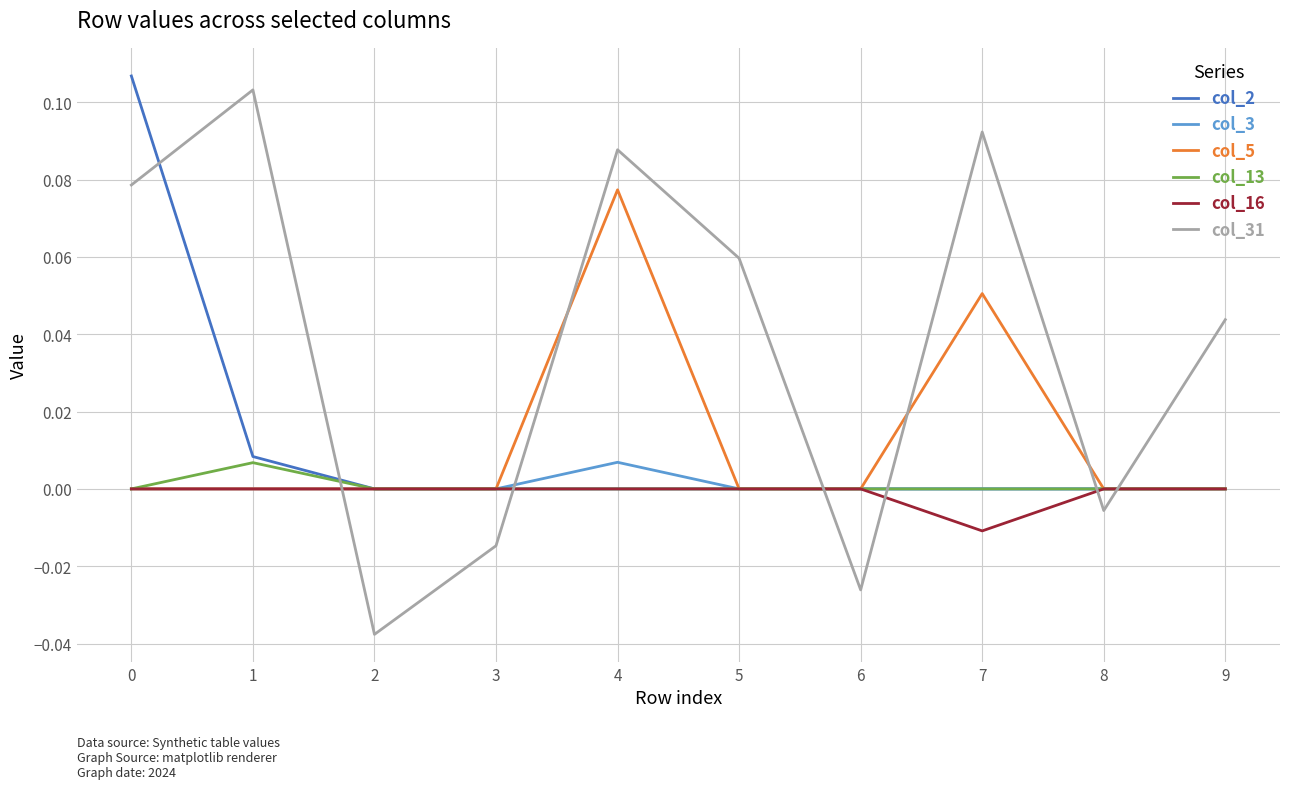

Is the value of col_13 at 1 greater than the value of col_3 at 2?

Yes